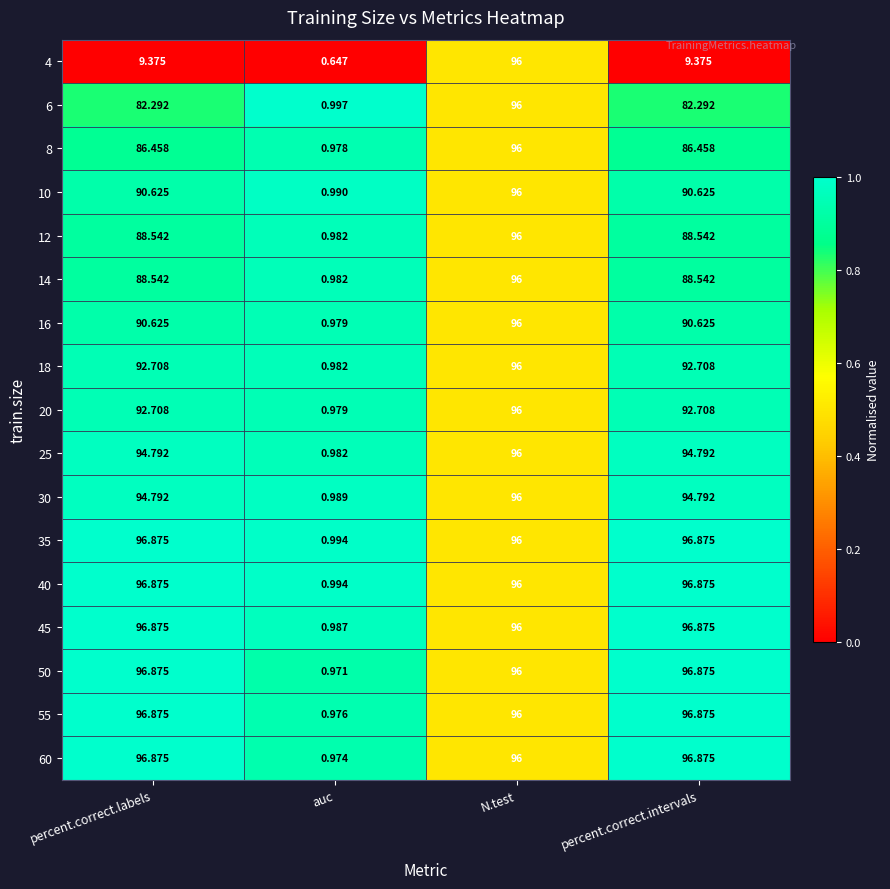

At how many categories does at least one series exceed 0?

4